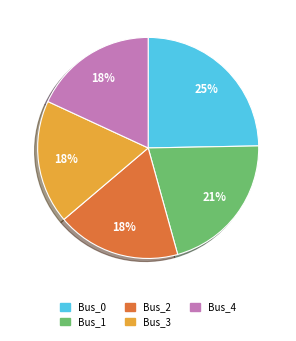

The Bus_4 slice represents 11% of the pie. True or false?

False